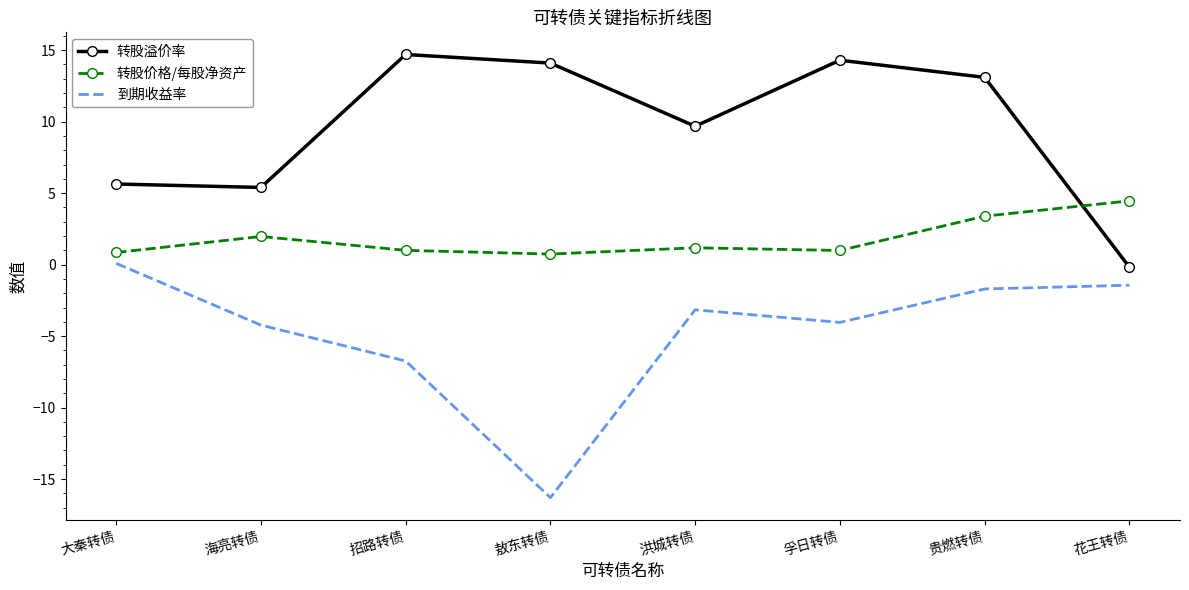

After their last crossing, which series has the higher values: 转股价格/每股净资产 or 转股溢价率?

转股价格/每股净资产